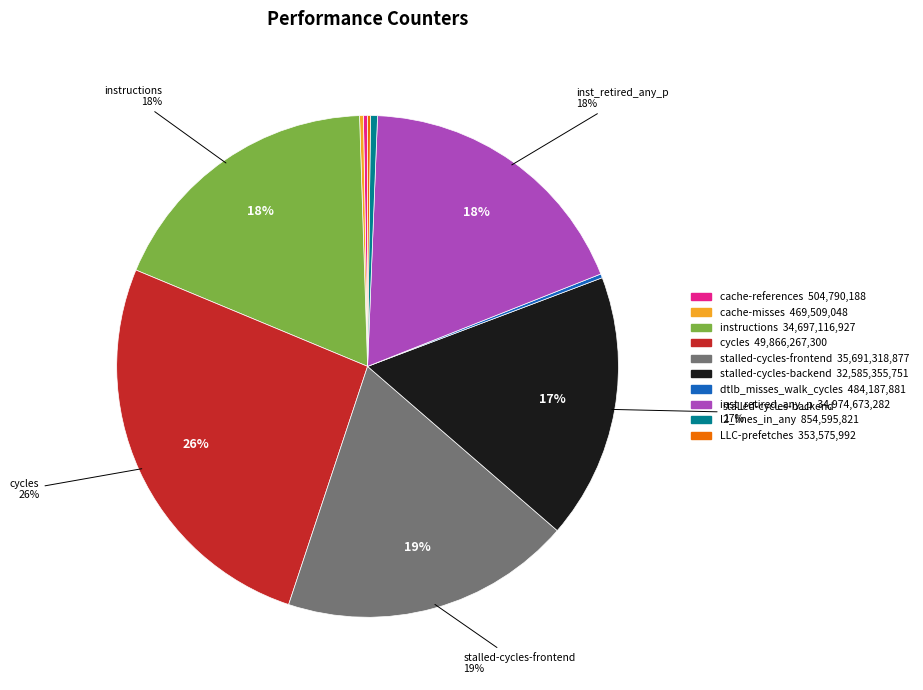

True or false: instructions 34,697,116,927 accounts for 18% of the total.

True